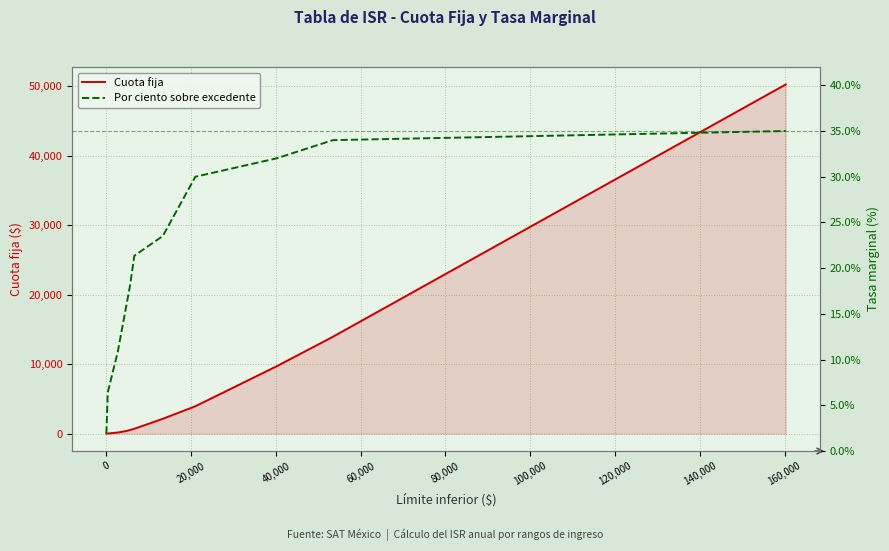

How many values in the Cuota fija series are below 699?

5